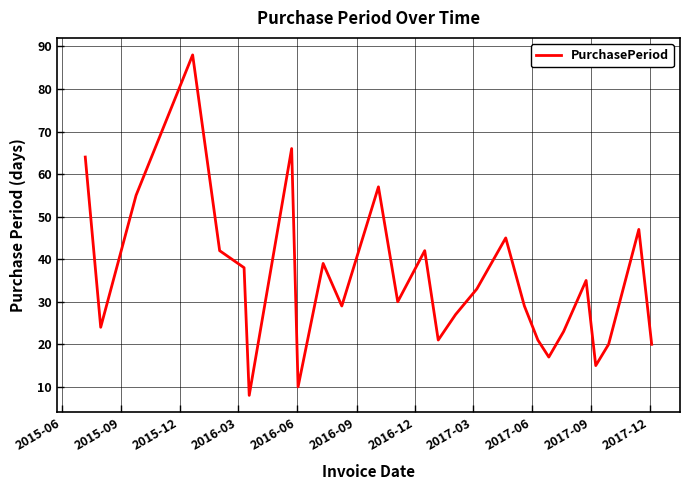

What is the minimum value shown in the chart?

8